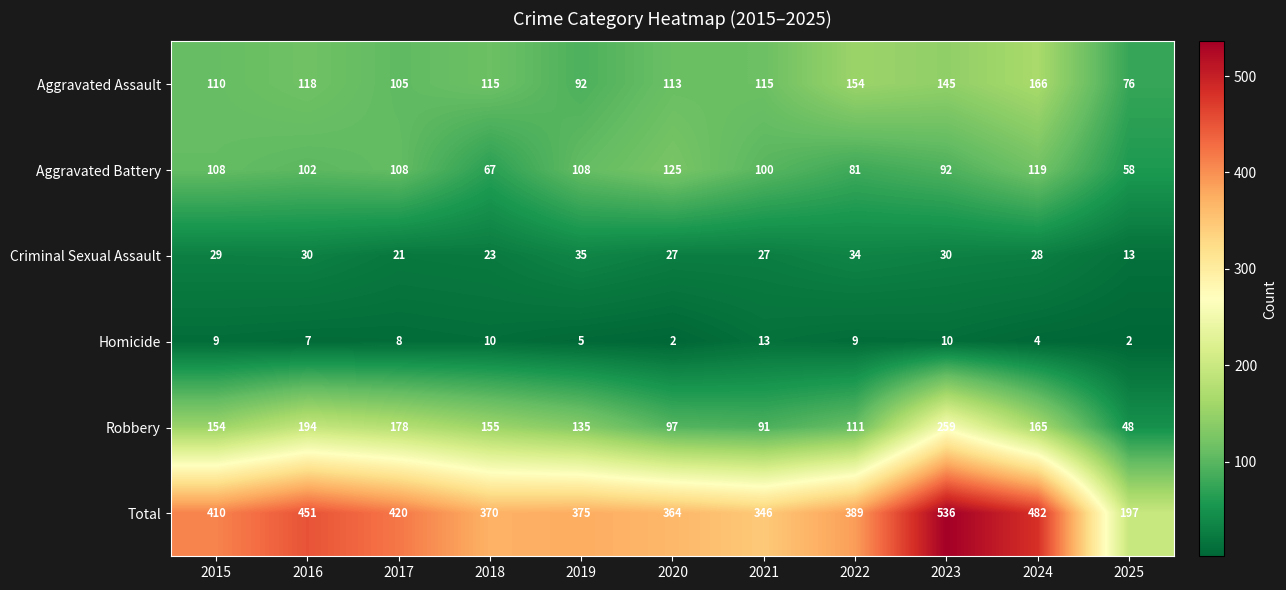

Where does the Homicide series first go above 8?

2015